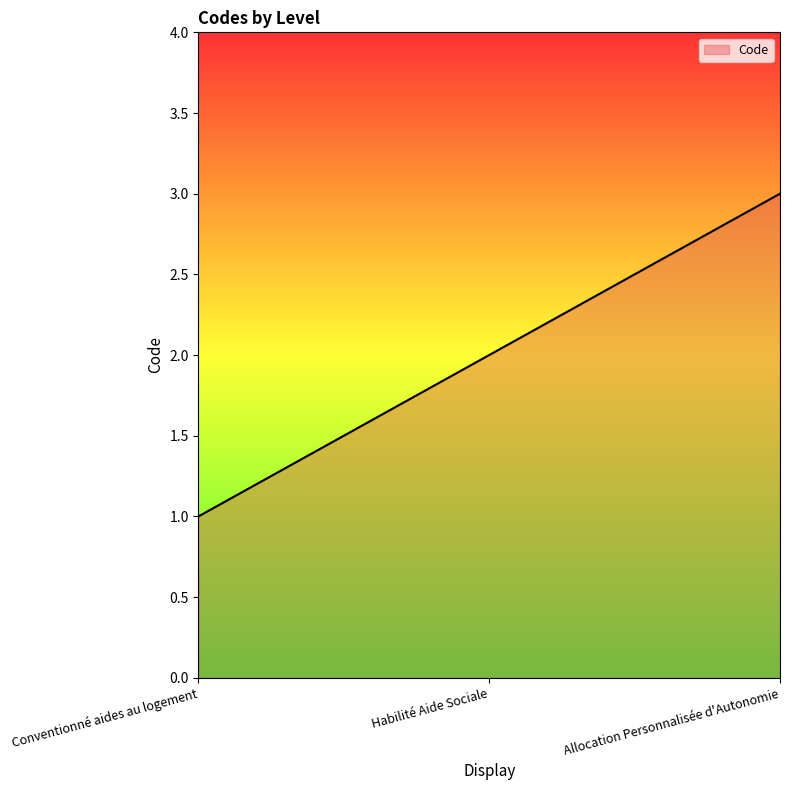

How many values are below 2?

1